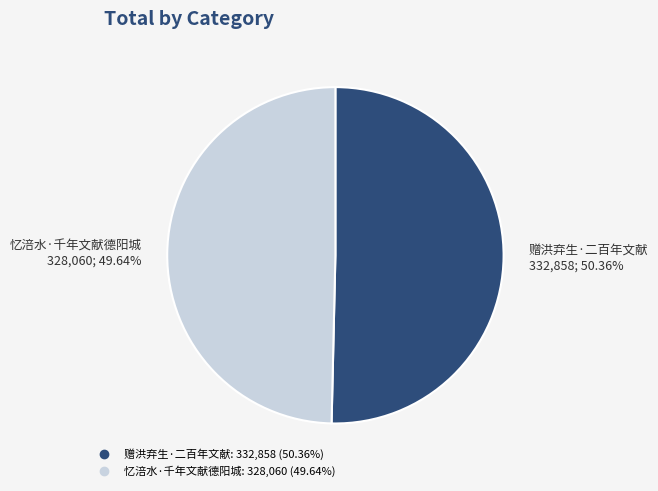

Rank the categories by value from highest to lowest.

赠洪弃生·二百年文献, 忆涪水·千年文献德阳城